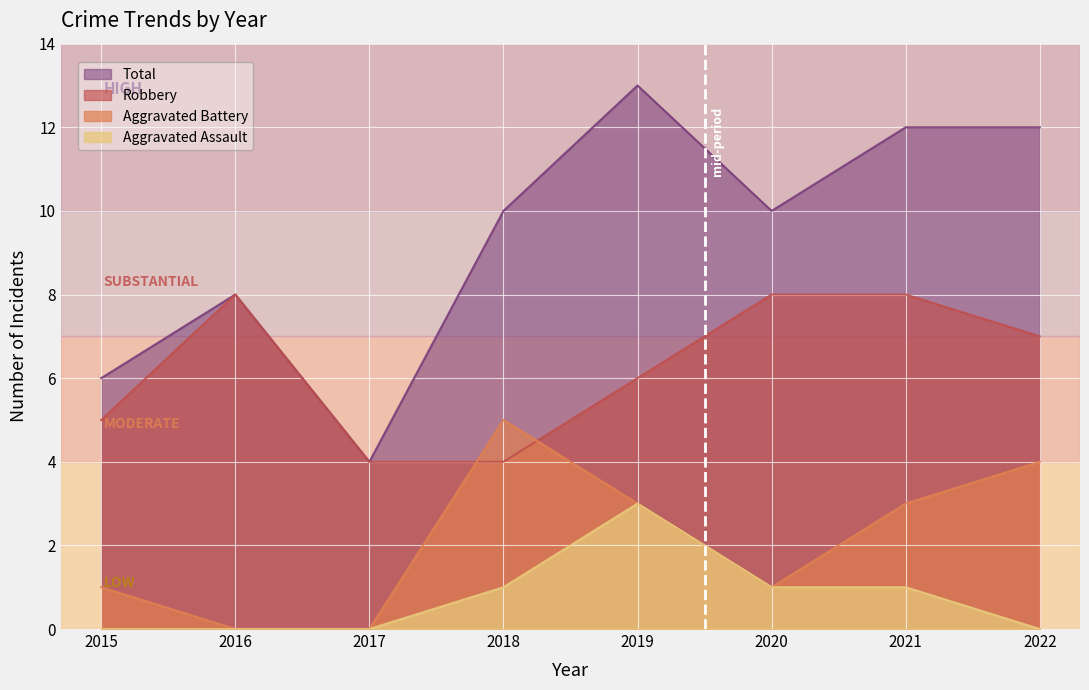

Count the number of data series in this chart.

4